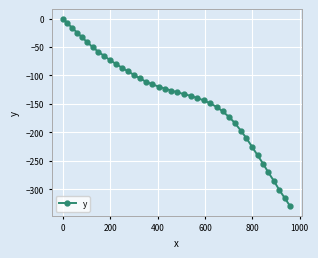

Does the chart display data point markers on the line(s)?

Yes